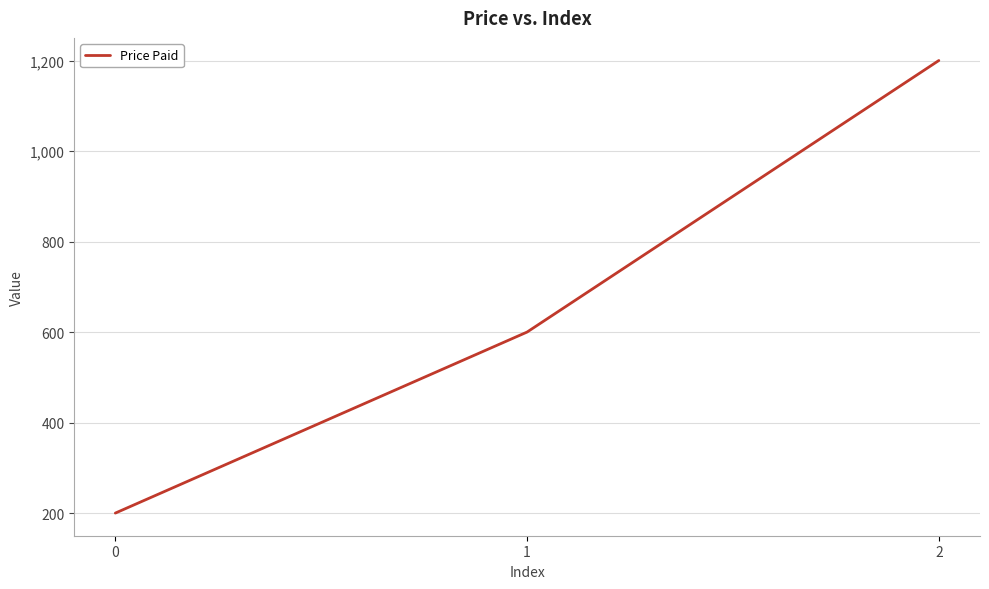

What is the approximate value at 2, to the nearest 100?

1200